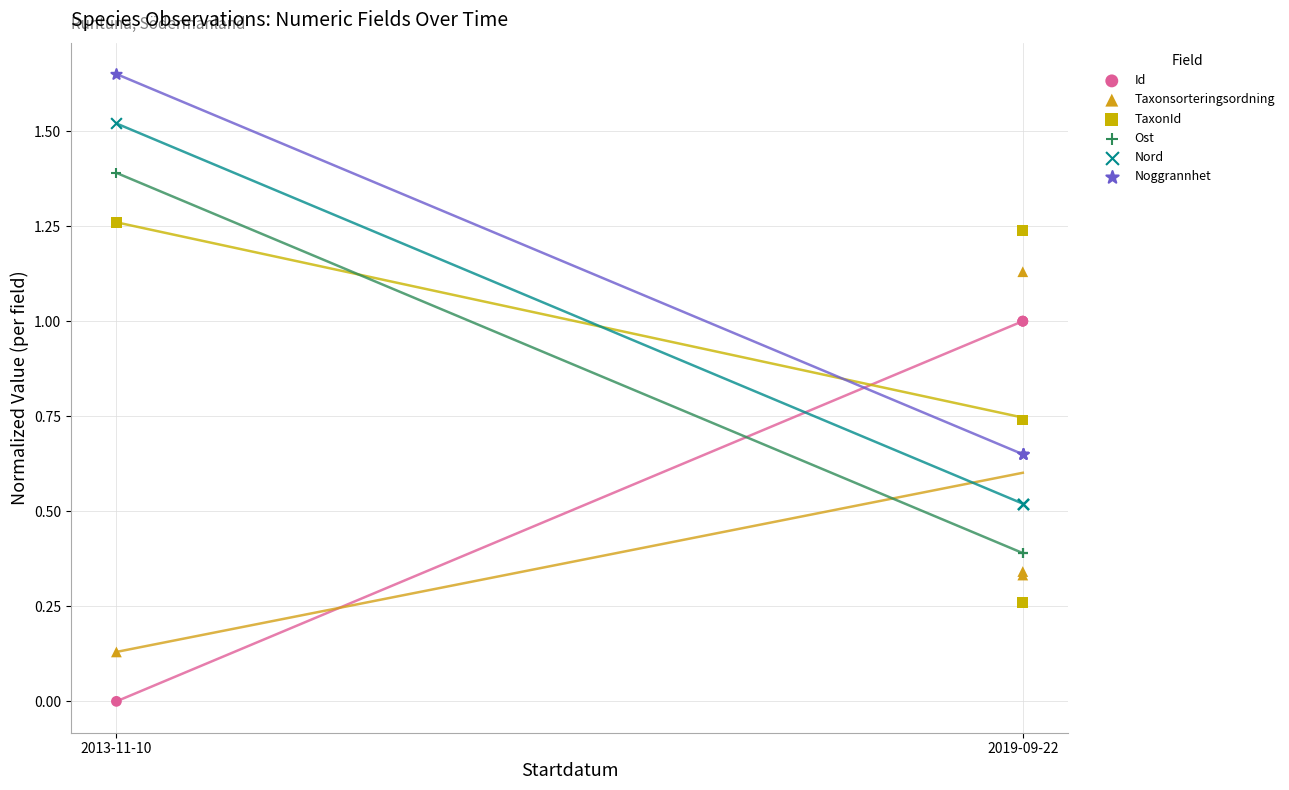

Which series contains the lowest Y value?

Id